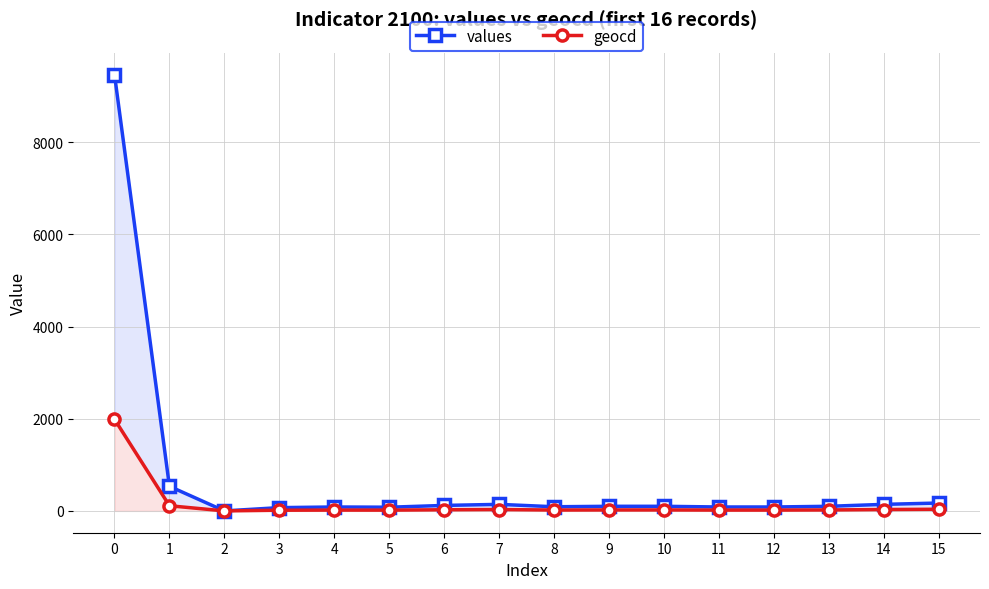

What is the value of the values point at the 14th from the left?

100